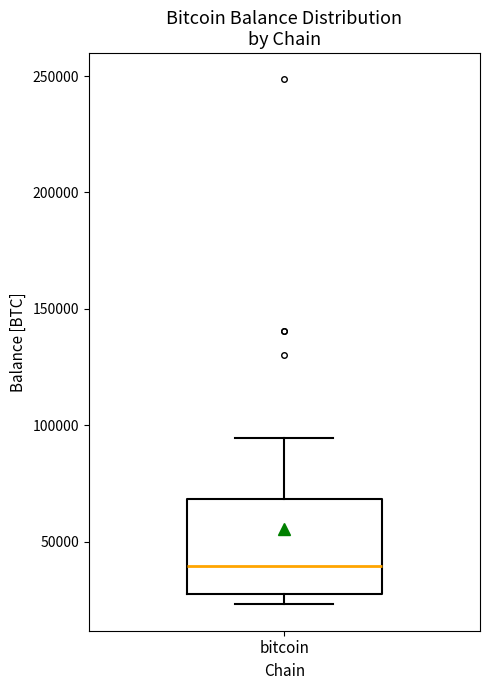

Where does the median line of the box for bitcoin sit on the y-axis? The values are not printed on the chart, so give them approximately, as read against the axis.

40000